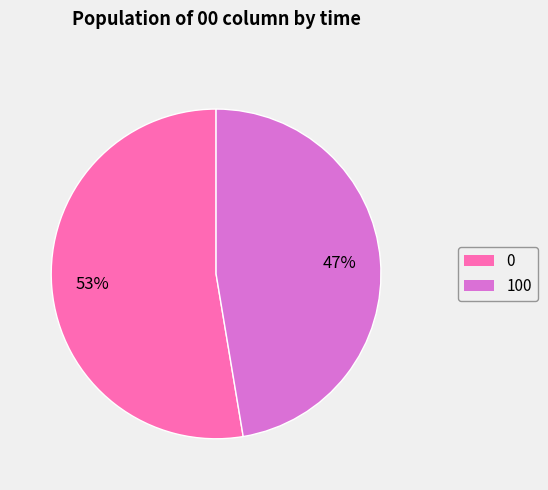

Is it true that 0 is 53% of the pie?

True